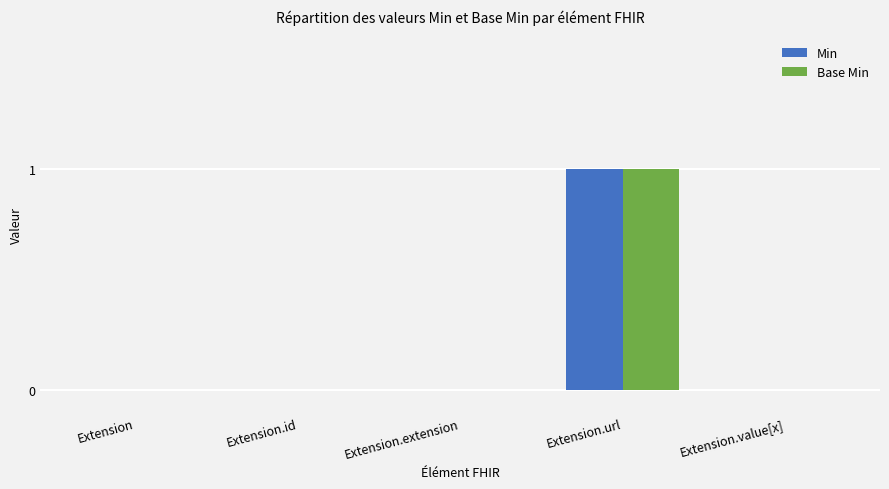

Reading right to left, transcribe all the data shown in this chart.

Min: Extension.value[x]=0	Extension.url=1	Extension.extension=0	Extension.id=0	Extension=0
Base Min: Extension.value[x]=0	Extension.url=1	Extension.extension=0	Extension.id=0	Extension=0